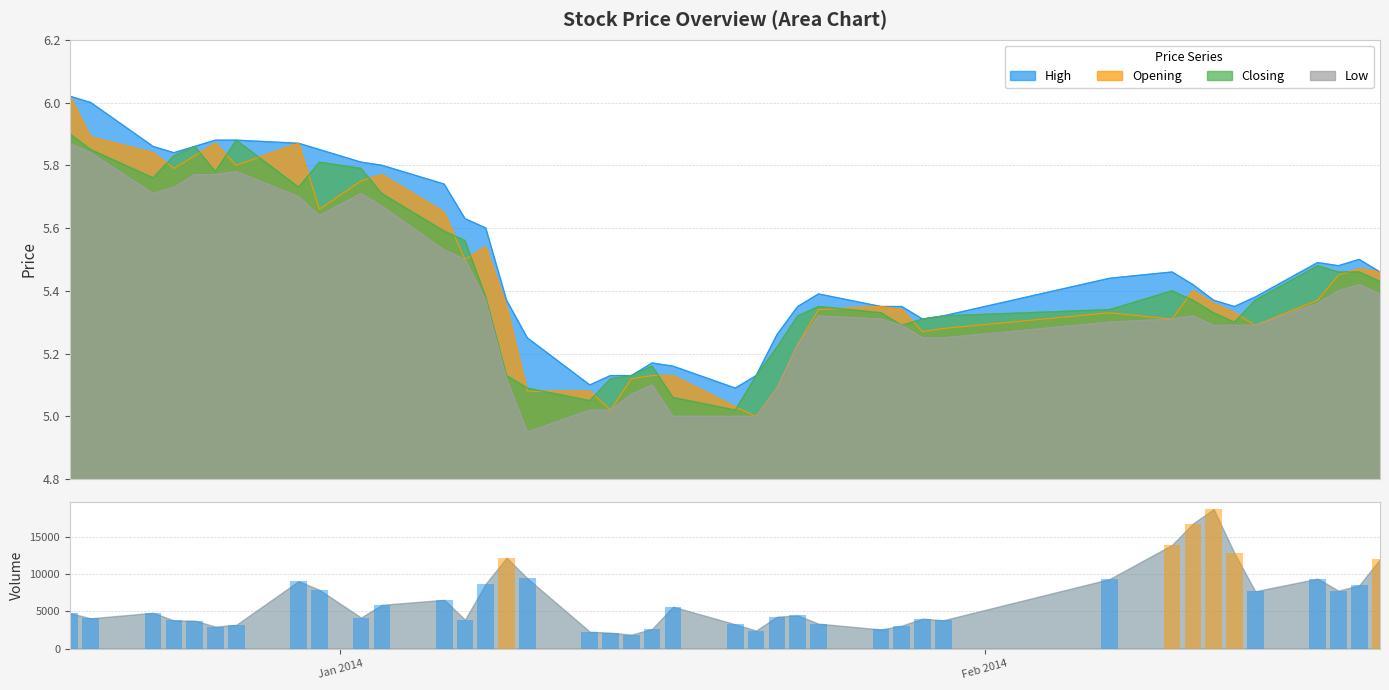

What is the minimum value shown in the chart?

1864